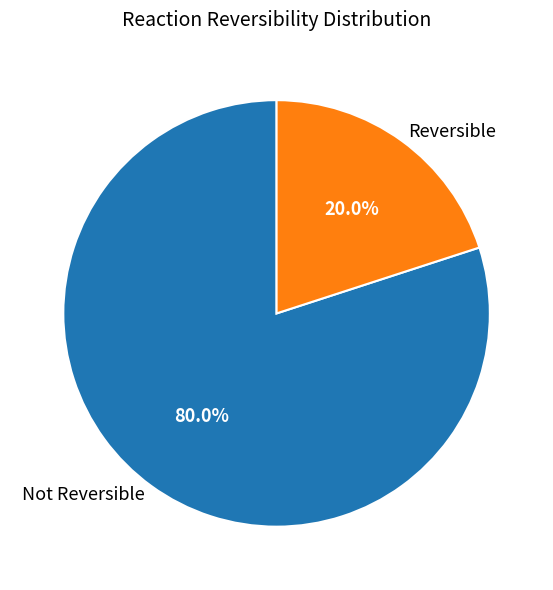

How many segments does this pie chart have?

2